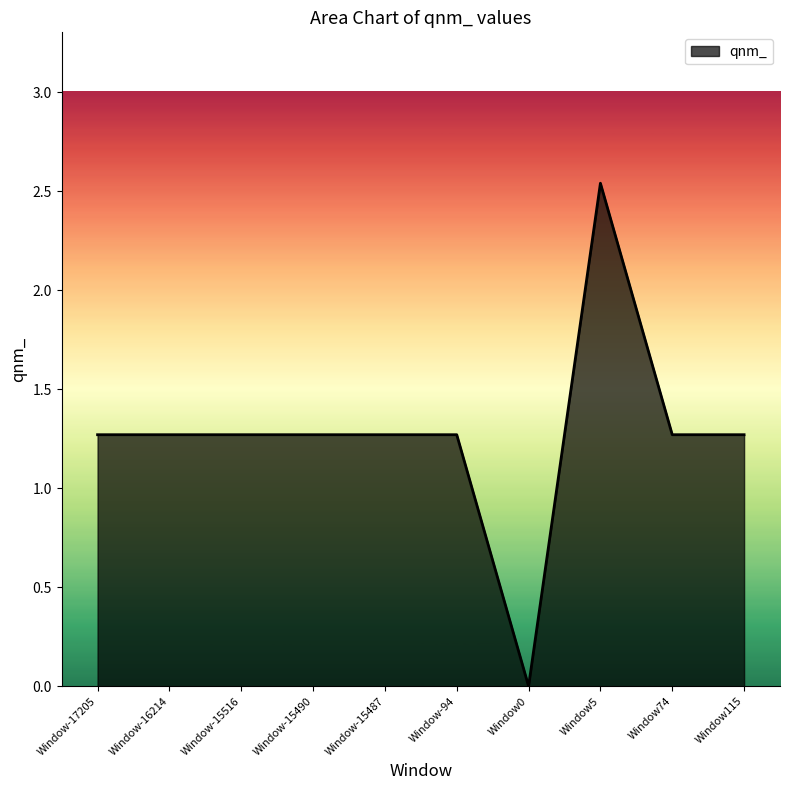

Which category has the lowest value across all series?

Window0